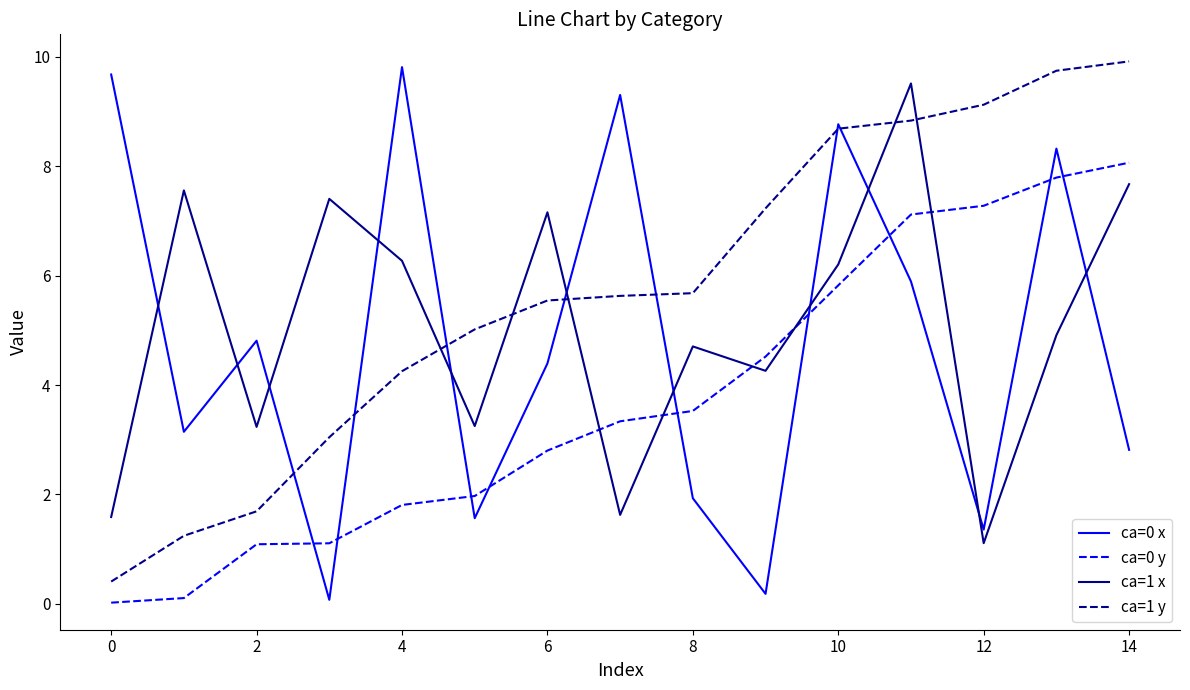

True or false: ca=0 y and ca=0 x intersect in this chart.

True